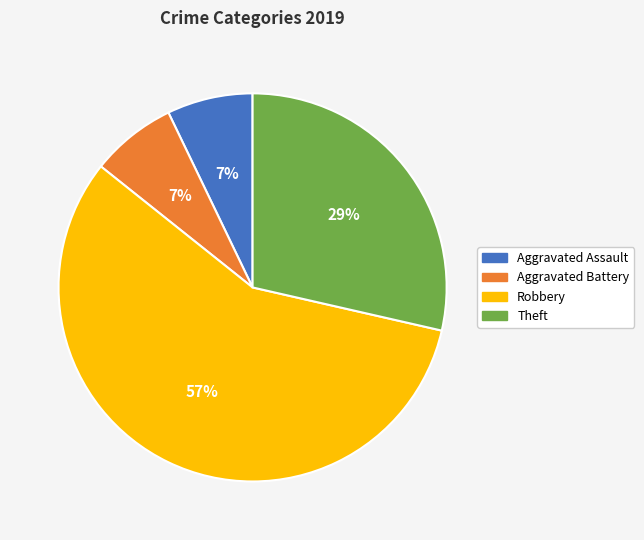

Is the sum of Robbery and Aggravated Battery greater than half?

Yes